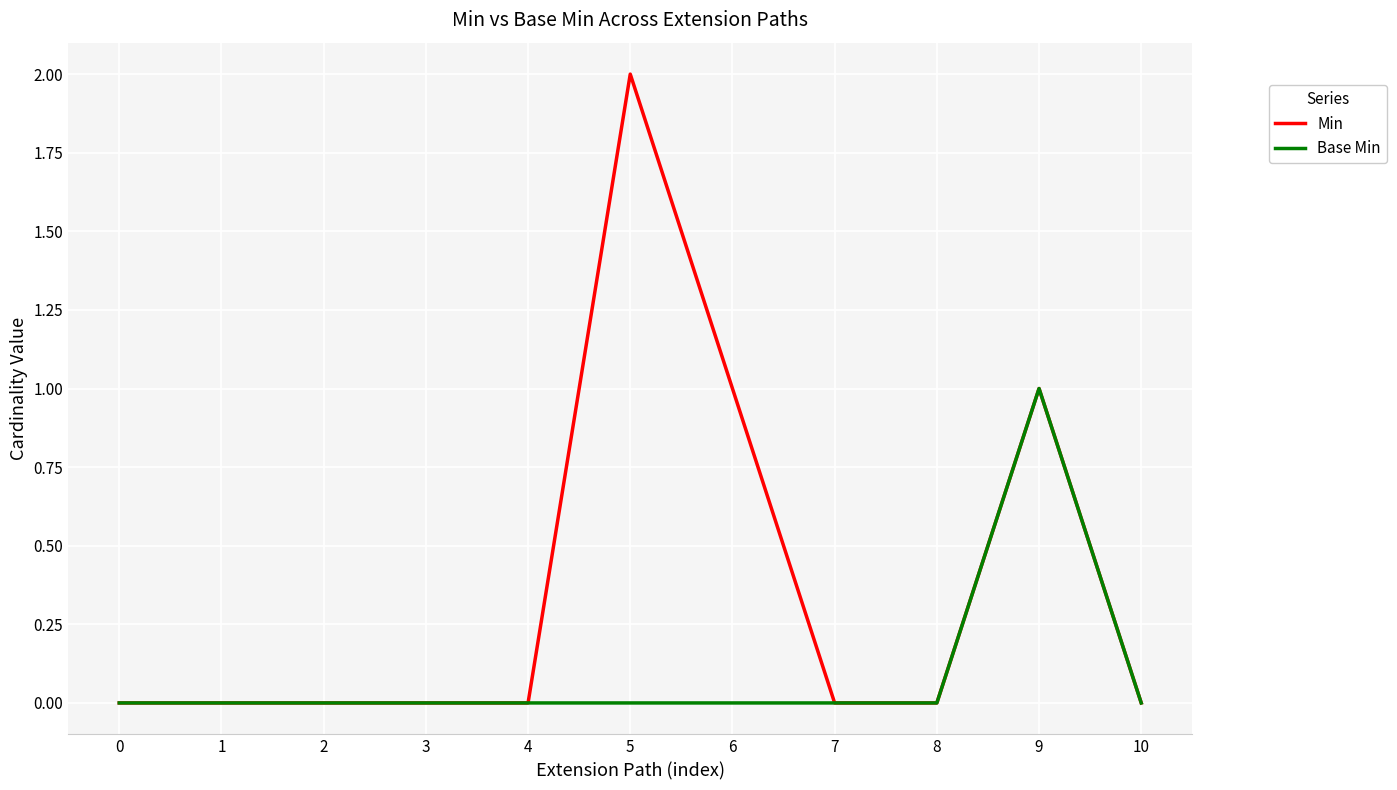

Which category has the highest value across all series?

5